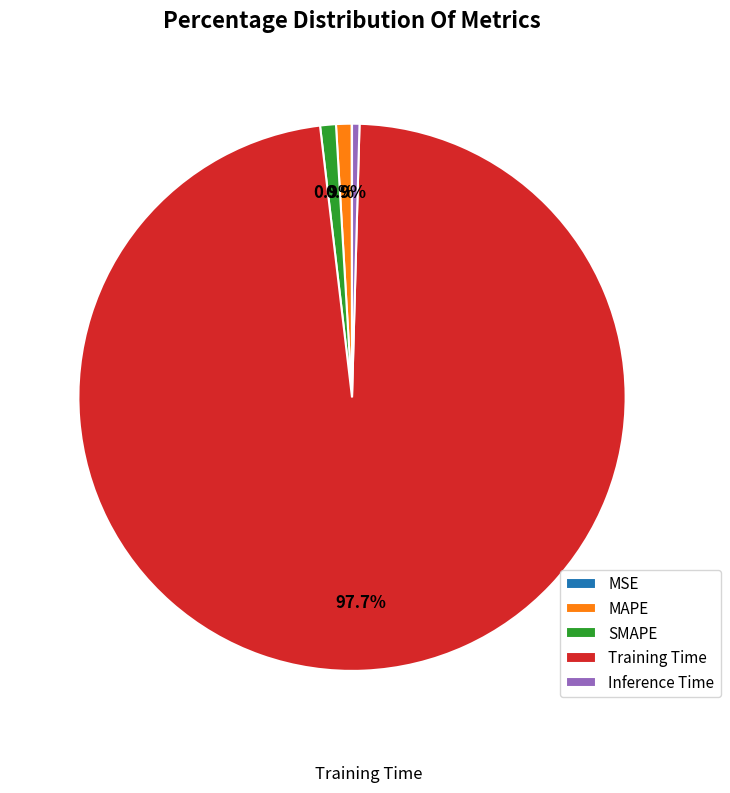

Is there a majority slice in this chart?

Yes